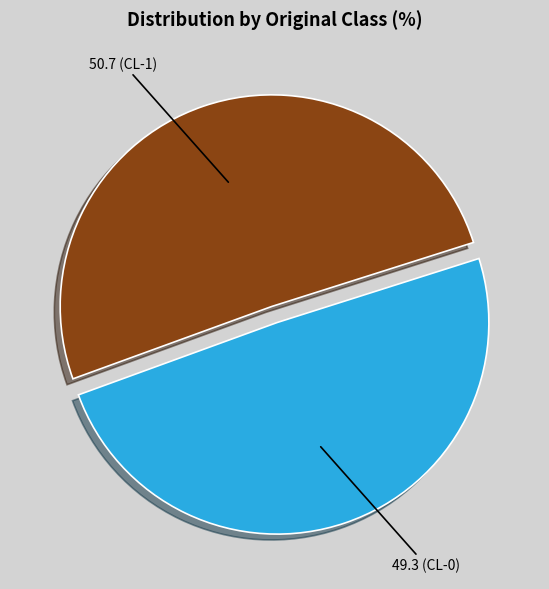

Count the number of slices in the pie.

2